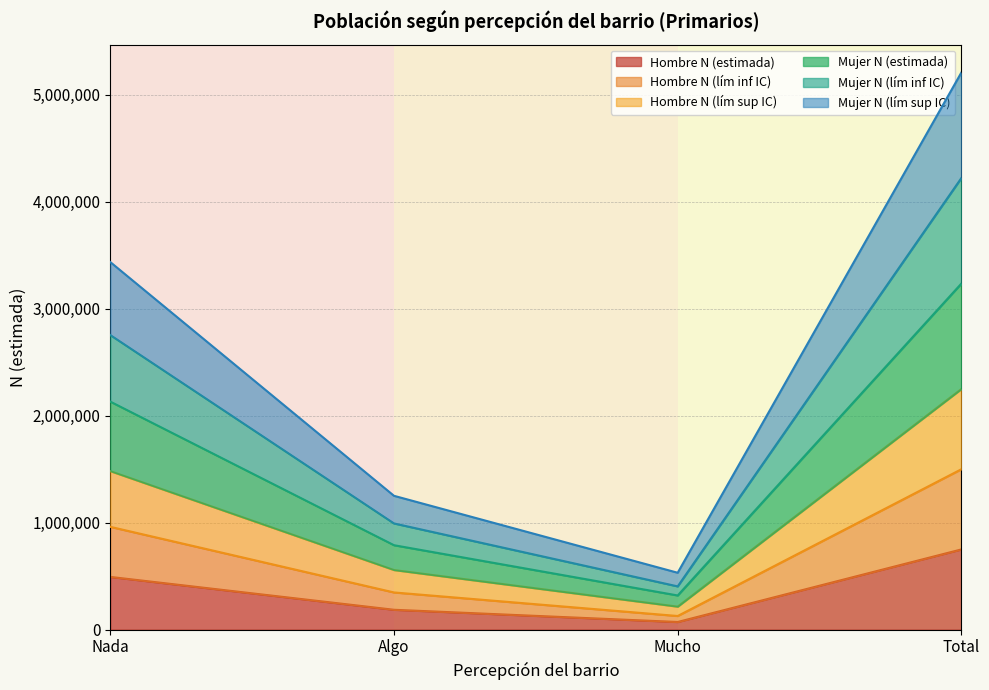

What is the maximum value for Hombre N (estimada)?

749351